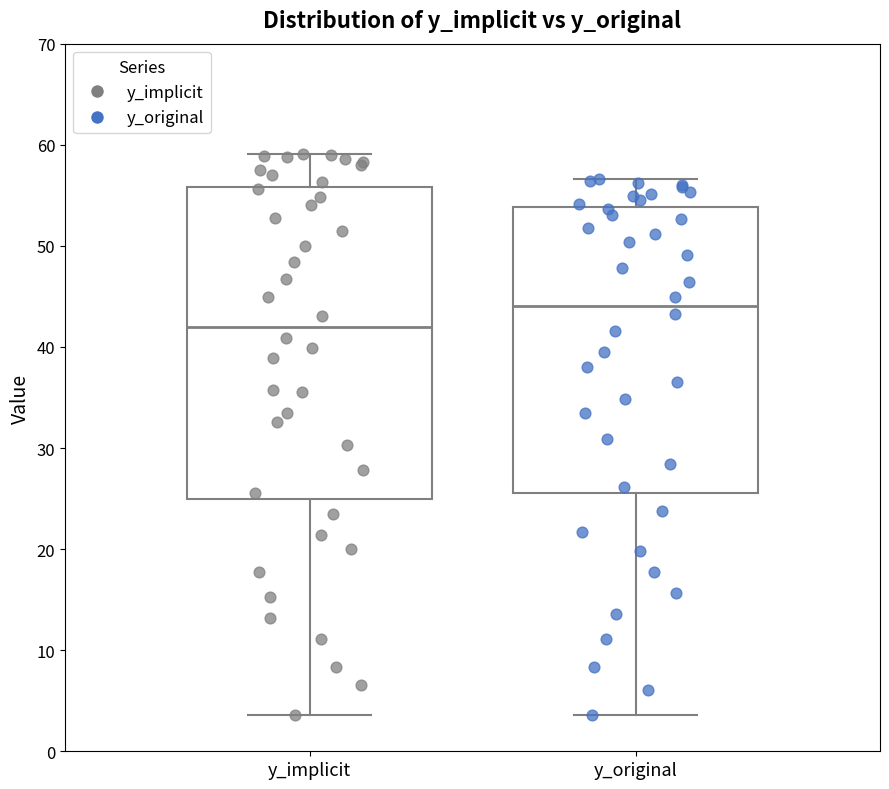

Comparing the boxes themselves (not the whiskers), which one is the tallest?

y_implicit